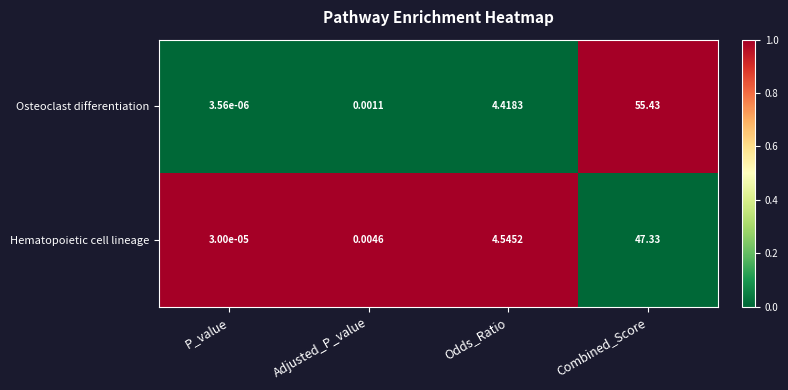

At which label is Osteoclast differentiation closest to 27?

Odds_Ratio